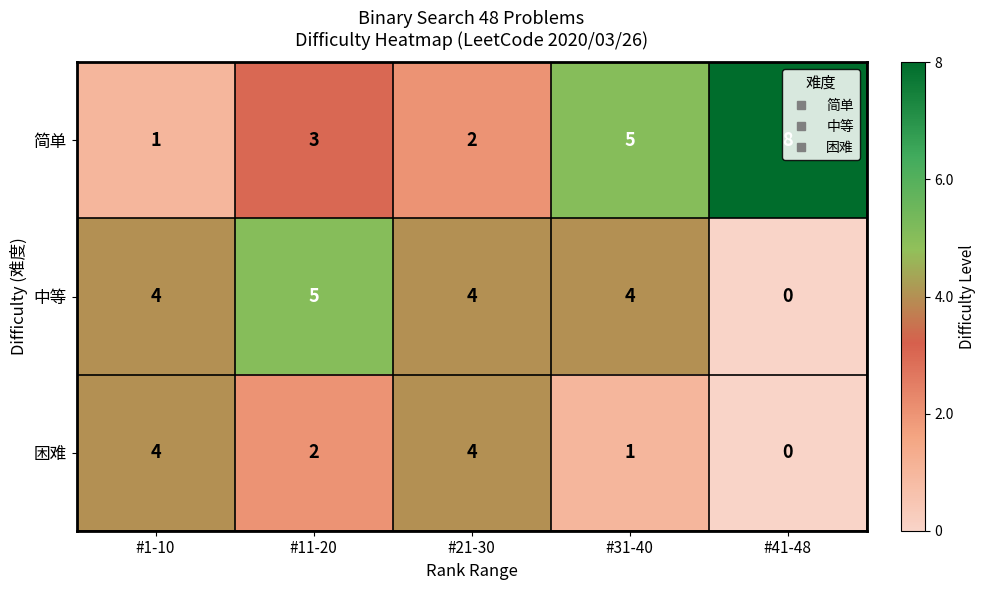

At which label does 中等 reach its peak?

#11-20